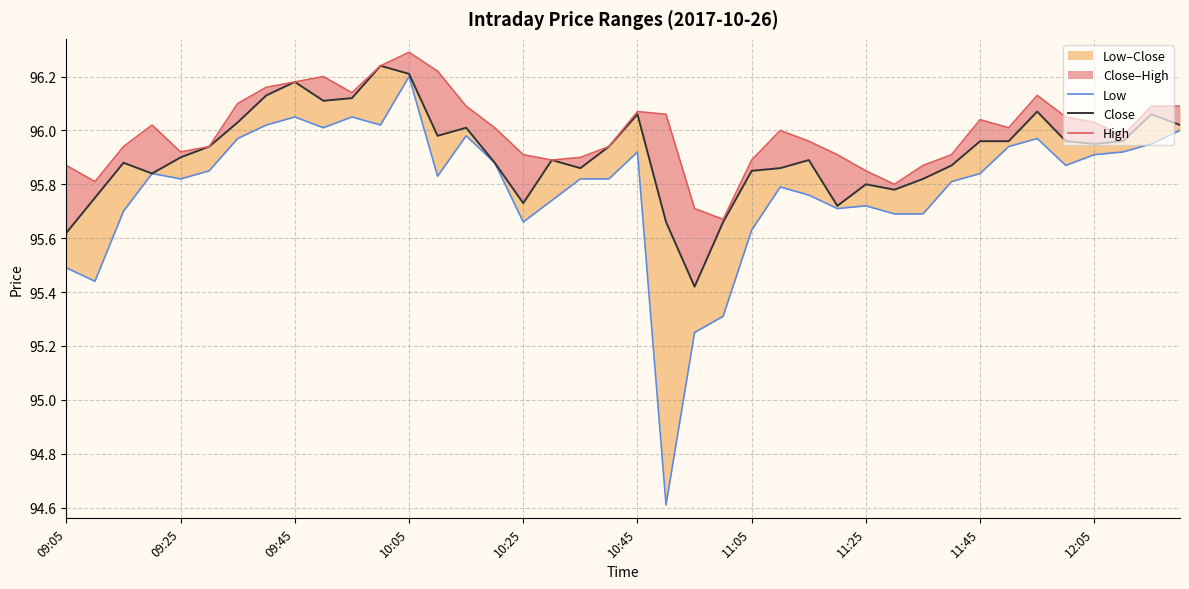

True or false: Low and Close intersect in this chart.

False